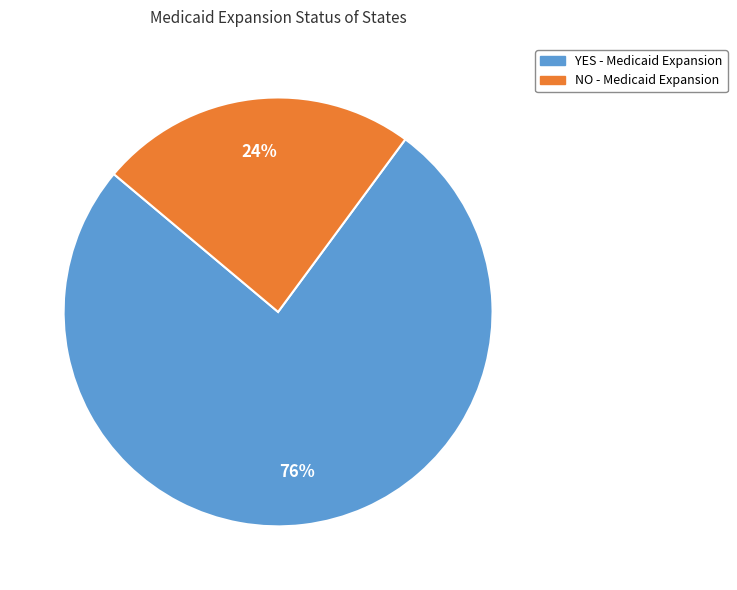

Which category has the biggest portion of the pie?

YES